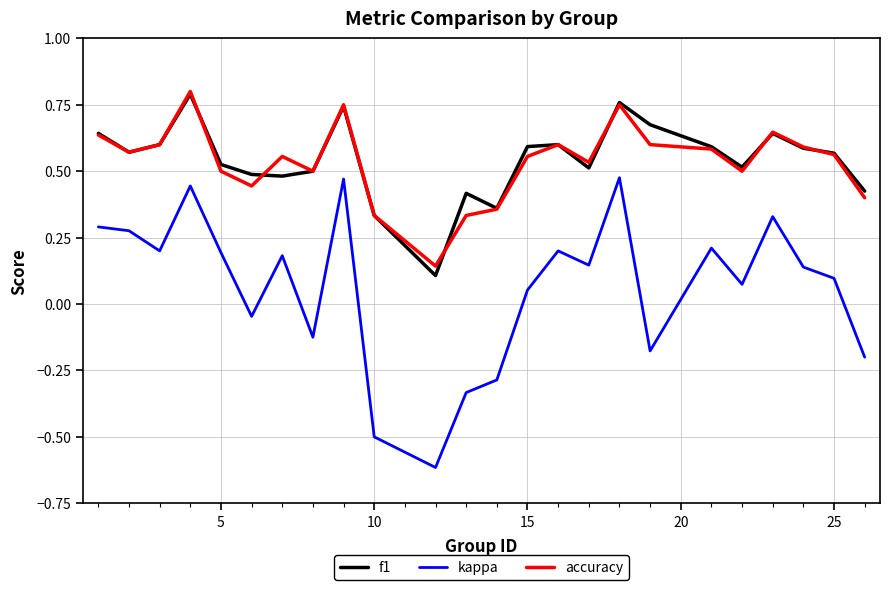

True or false: kappa has more than 2 interior local peaks.

True